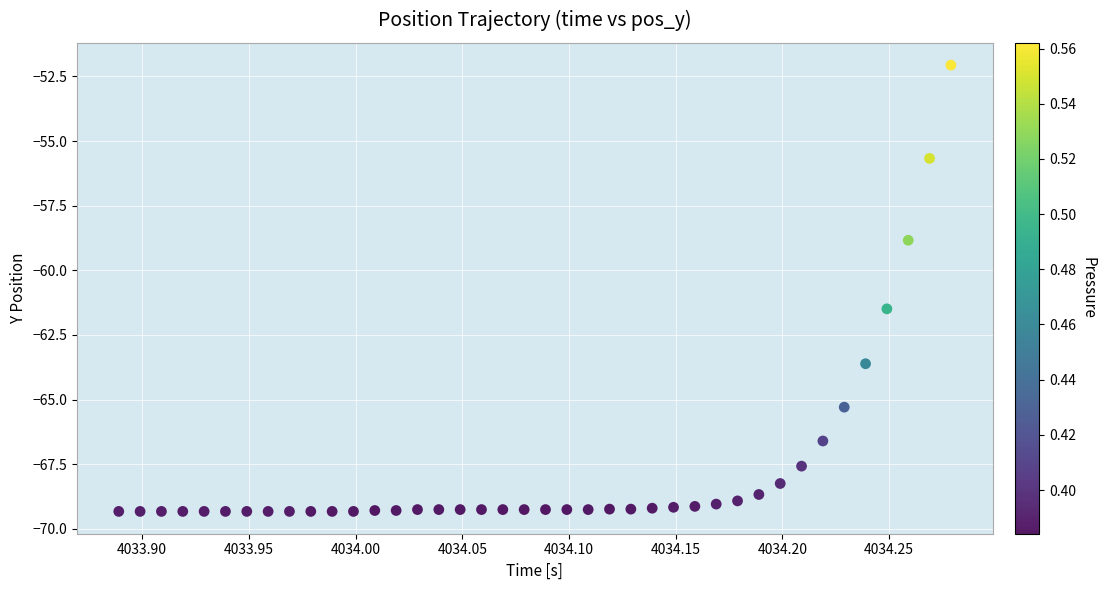

What is the range of Y values (max minus min)?

17.3